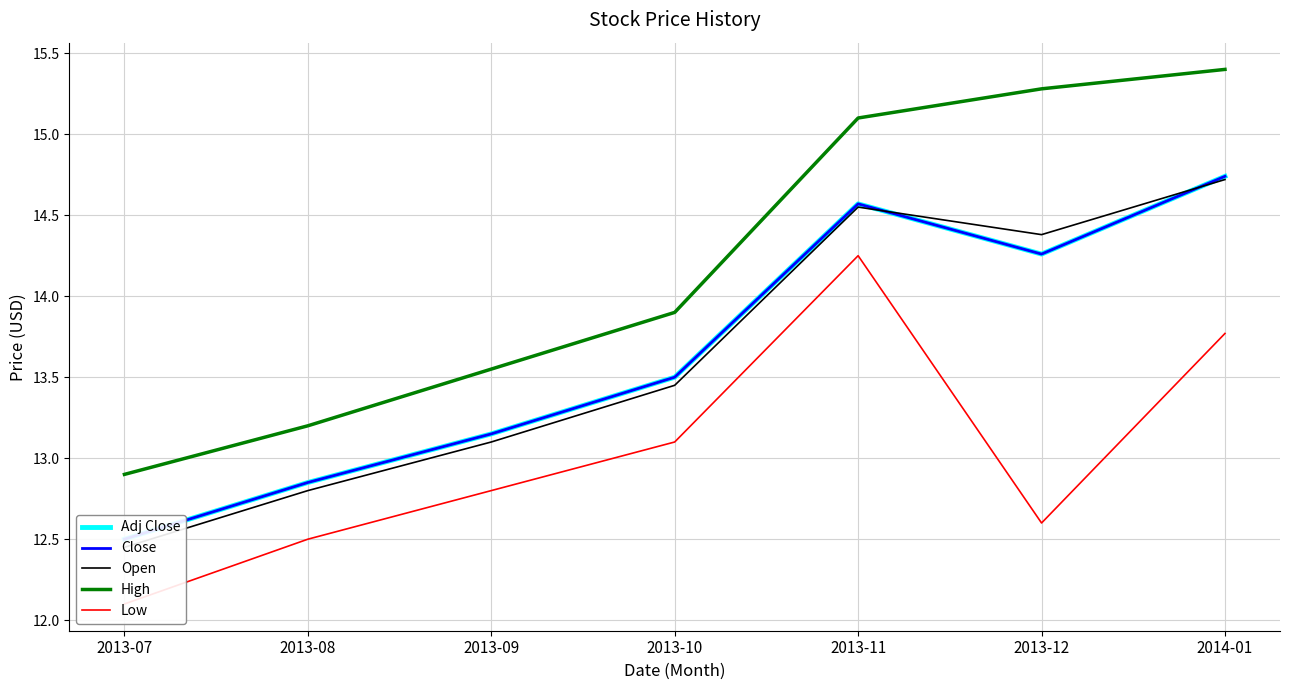

At which label does Low reach its minimum?

2013-07